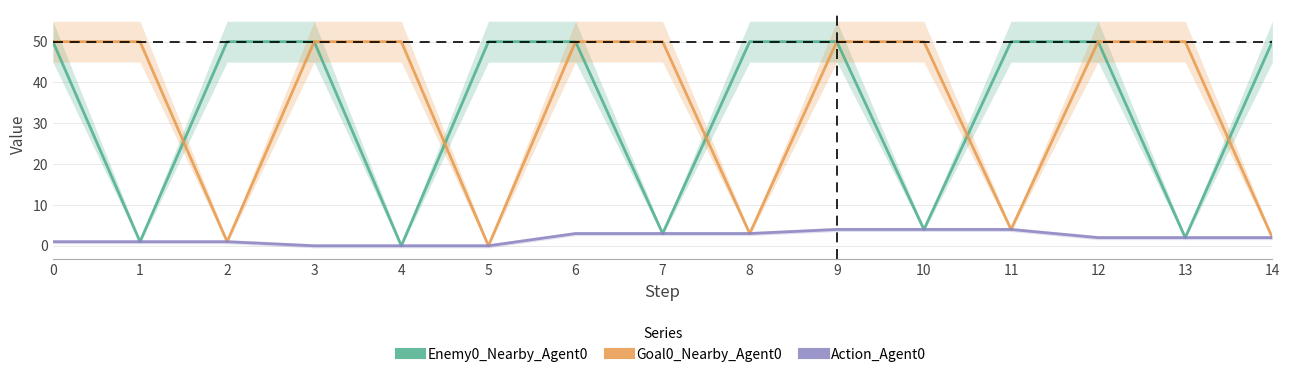

What are all the series names shown in the legend?

Enemy0_Nearby_Agent0, Goal0_Nearby_Agent0, Action_Agent0